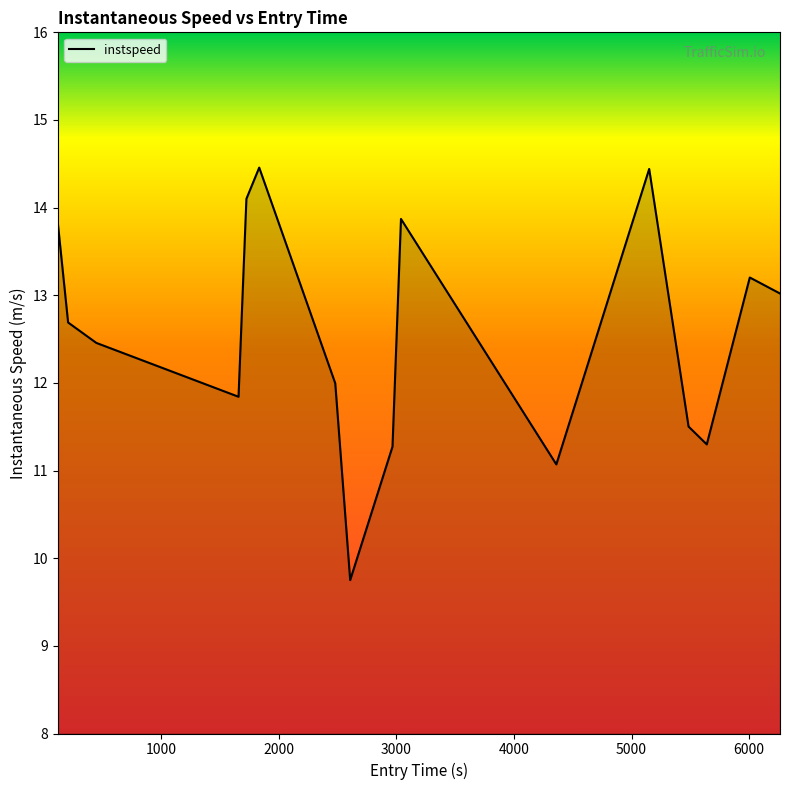

How many interior local valleys (lower than both neighbors) does the data have?

4